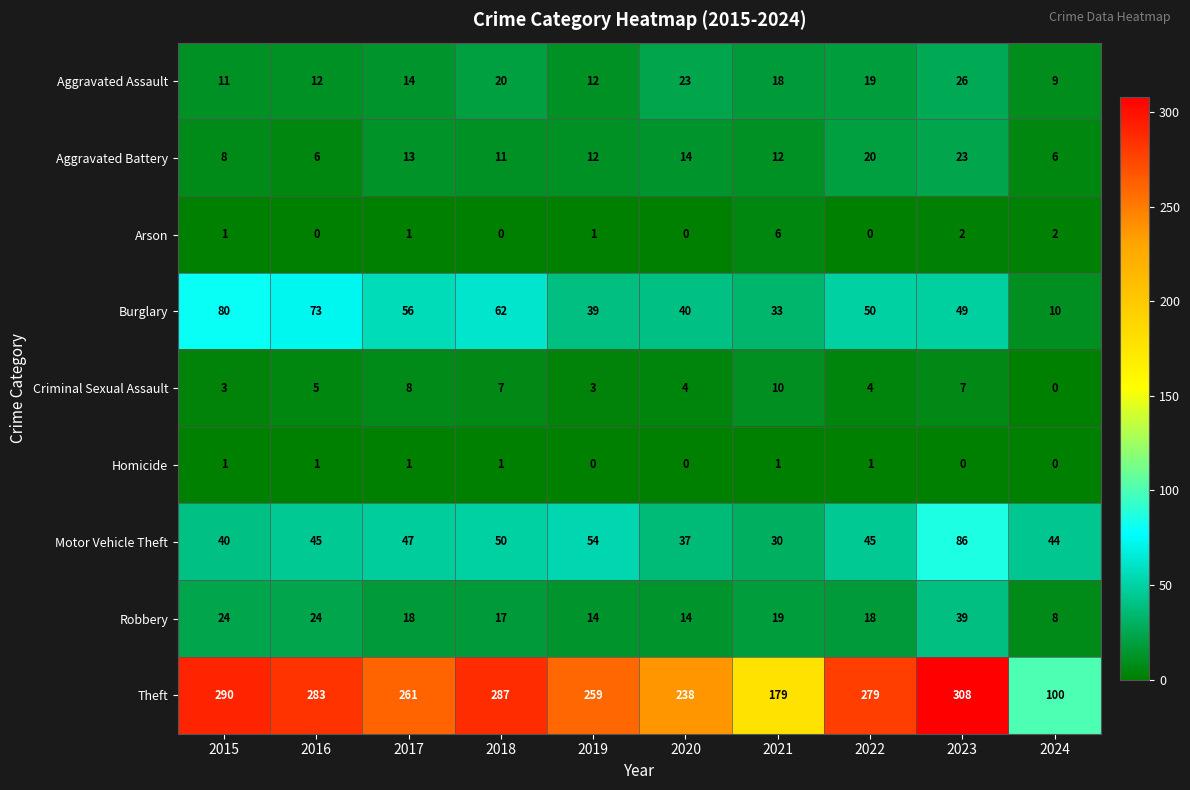

At how many categories does at least one series exceed 98?

10